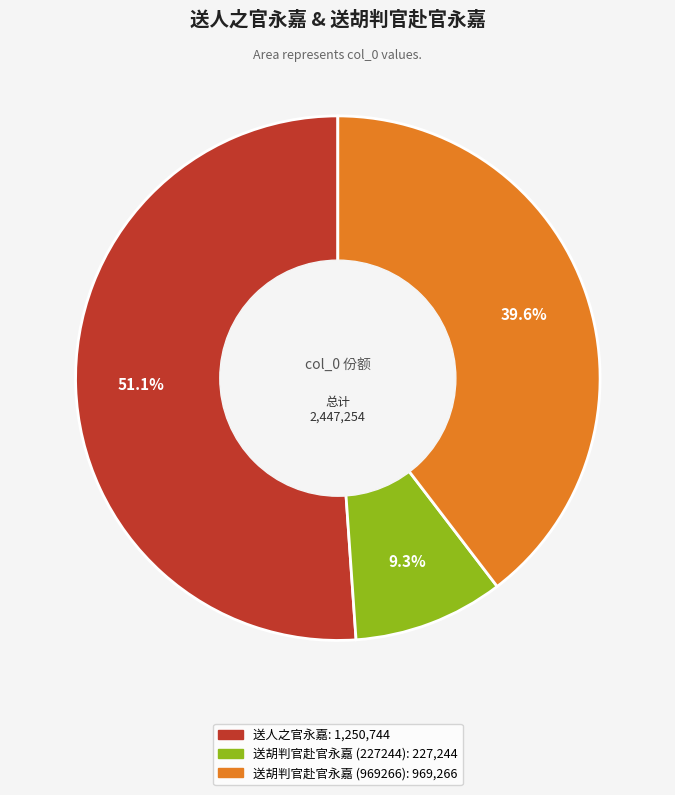

What percentage do 送人之官永嘉 and 送胡判官赴官永嘉 (227244) together represent?

60.4%